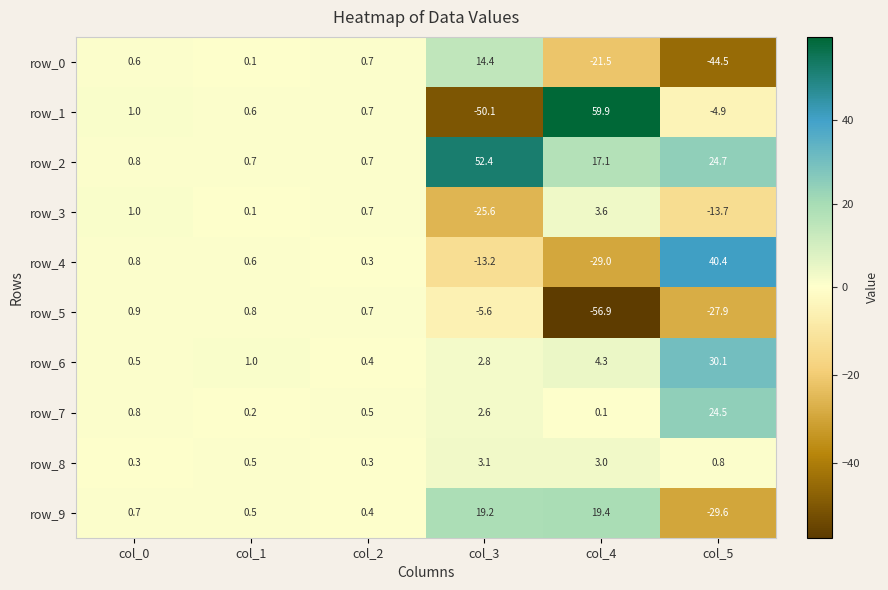

Reading left to right, extract all data points from this chart.

row_0: 0.6	0.1	0.7	14.4	-21.5	-44.5
row_1: 1.0	0.6	0.7	-50.1	59.9	-4.9
row_2: 0.8	0.7	0.7	52.4	17.1	24.7
row_3: 1.0	0.1	0.7	-25.6	3.6	-13.7
row_4: 0.8	0.6	0.3	-13.2	-29.0	40.4
row_5: 0.9	0.8	0.7	-5.6	-56.9	-27.9
row_6: 0.5	1.0	0.4	2.8	4.3	30.1
row_7: 0.8	0.2	0.5	2.6	0.1	24.5
row_8: 0.3	0.5	0.3	3.1	3.0	0.8
row_9: 0.7	0.5	0.4	19.2	19.4	-29.6